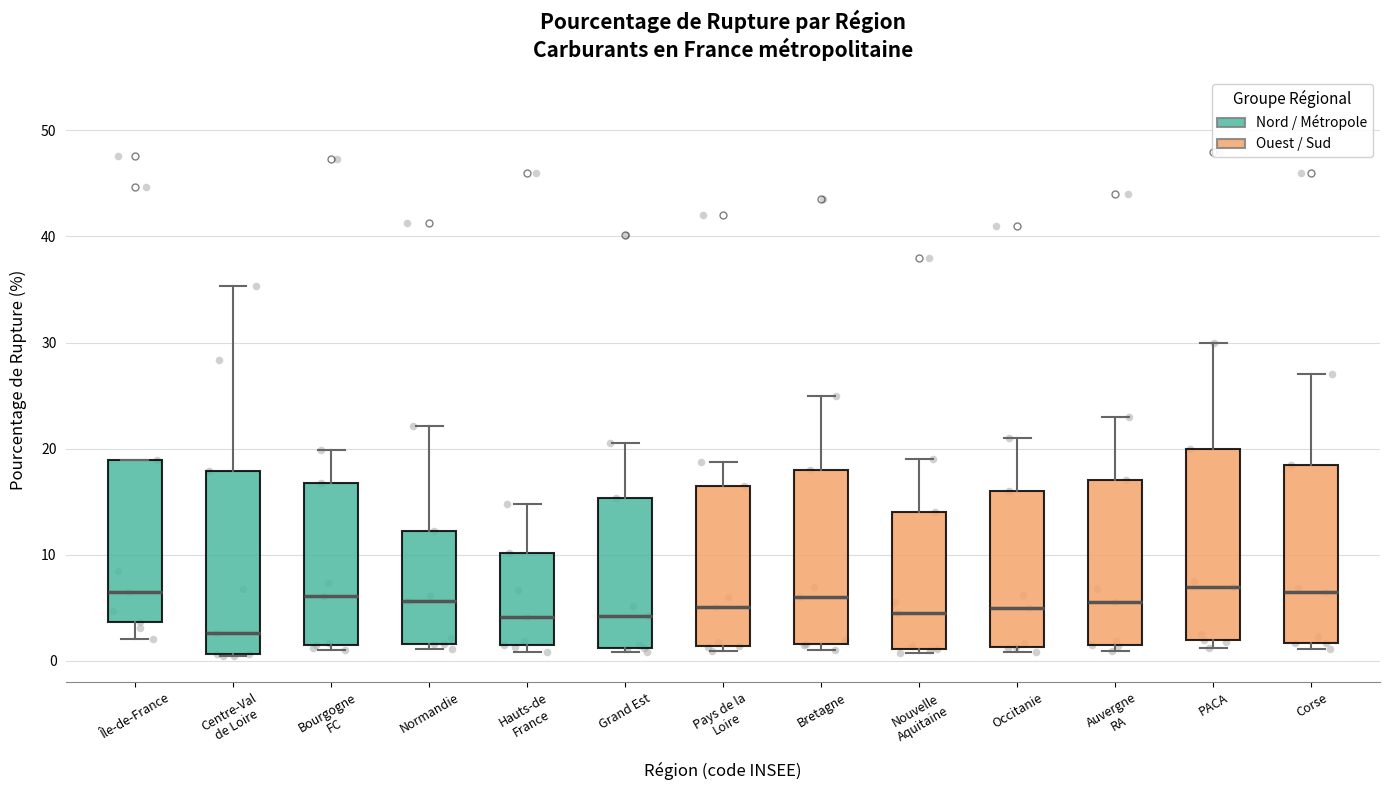

Where does the median line of the box for Nouvelle Aquitaine sit on the y-axis? The values are not printed on the chart, so give them approximately, as read against the axis.

5